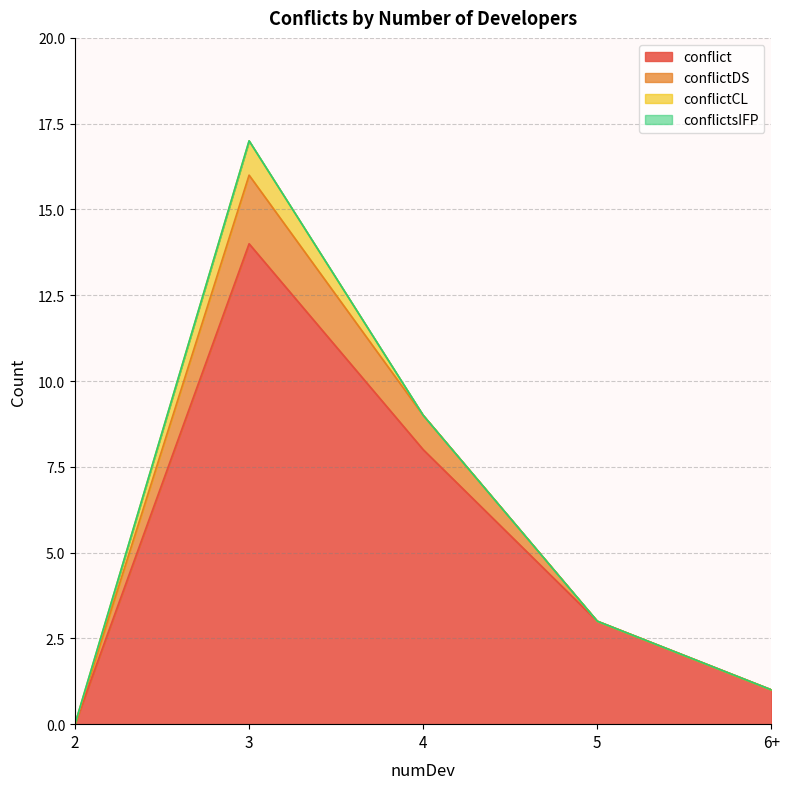

List the labels in order of conflict value, largest first.

3, 4, 5, 6+, 2